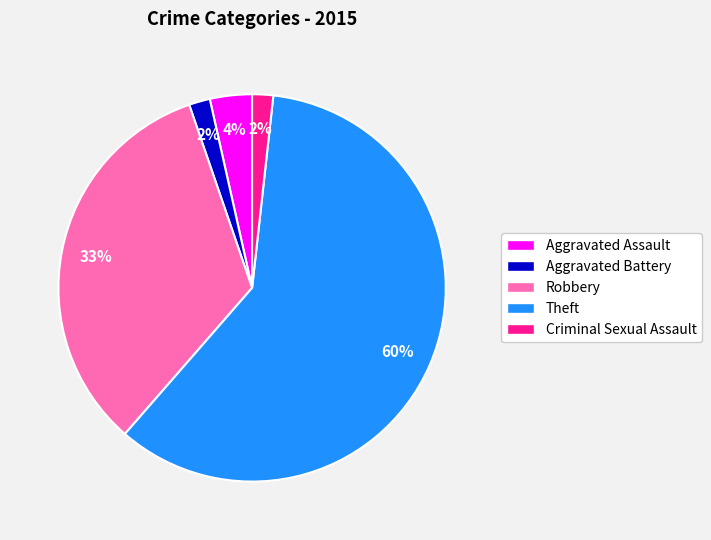

Which slice represents more than half of the pie?

Theft